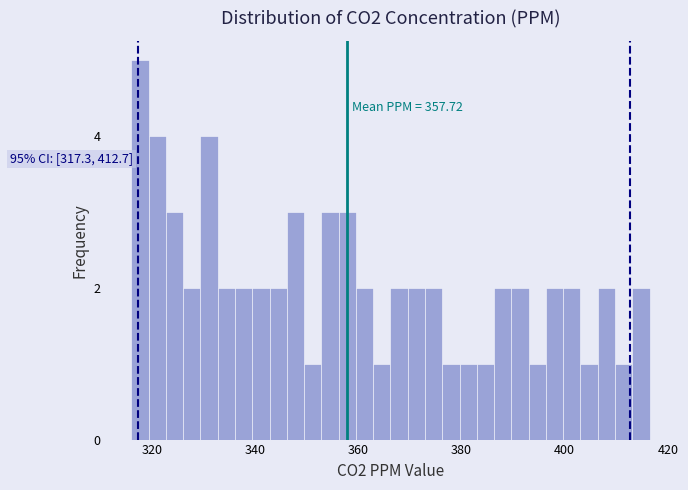

Around what value on the x-axis is the tallest bar? Give the approximate position of its centre, as read against the axis.

318